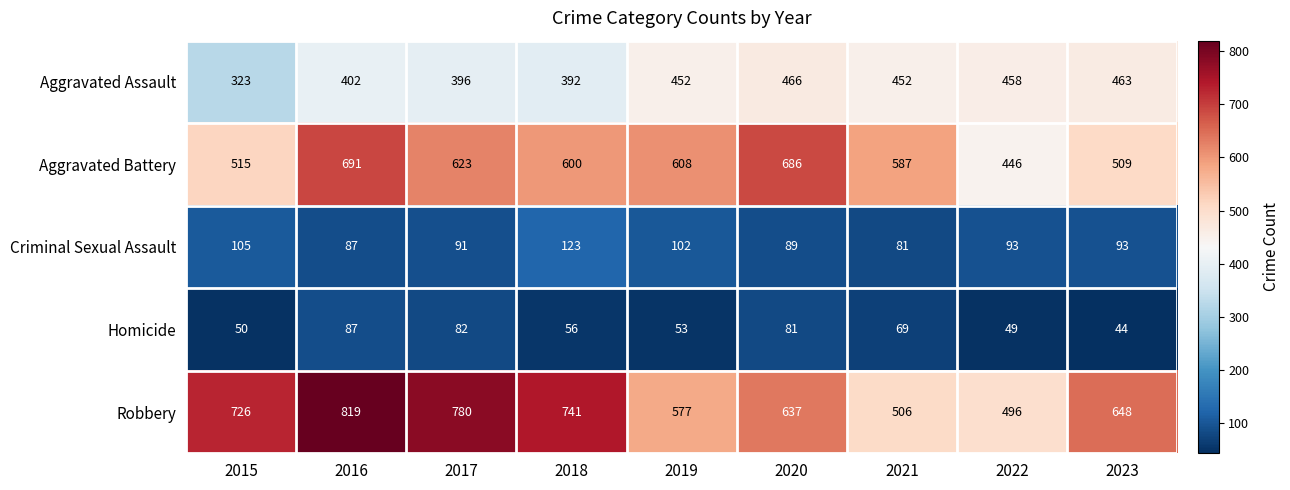

True or false: Aggravated Battery has a value of 608 at 2019.

True